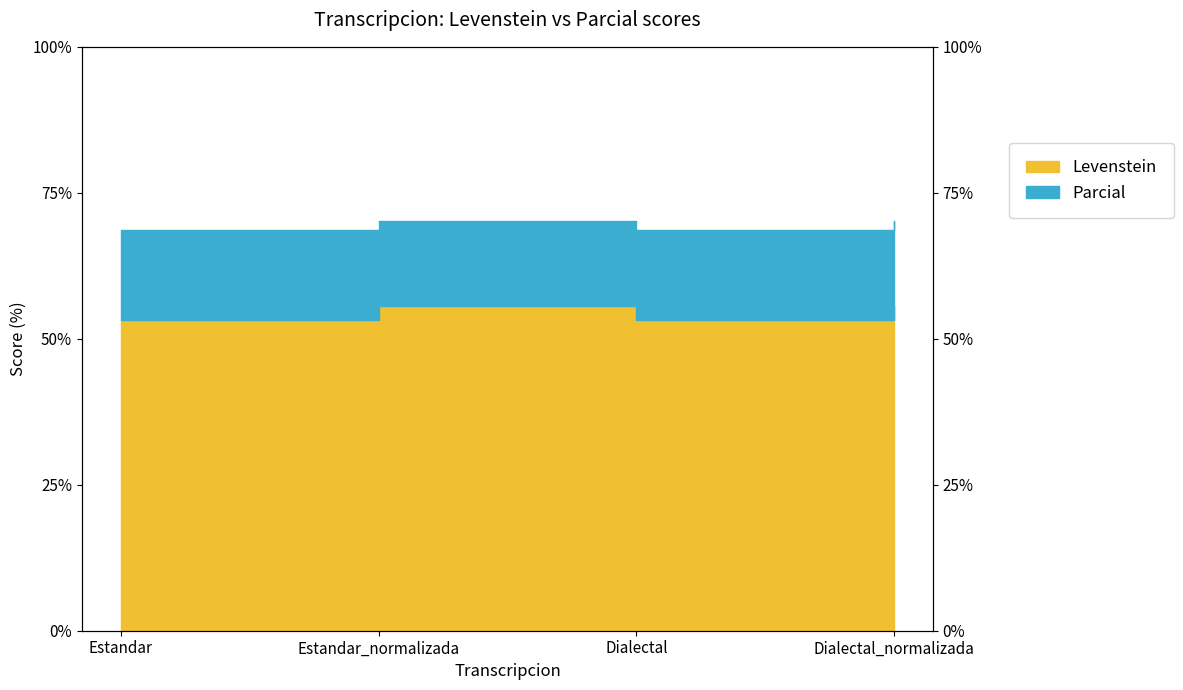

Reading left to right, transcribe all the data shown in this chart.

Levenstein: Estandar=53.3	Estandar_normalizada=55.6	Dialectal=53.3	Dialectal_normalizada=55.6
Parcial: Estandar=68.6	Estandar_normalizada=70.2	Dialectal=68.6	Dialectal_normalizada=70.2